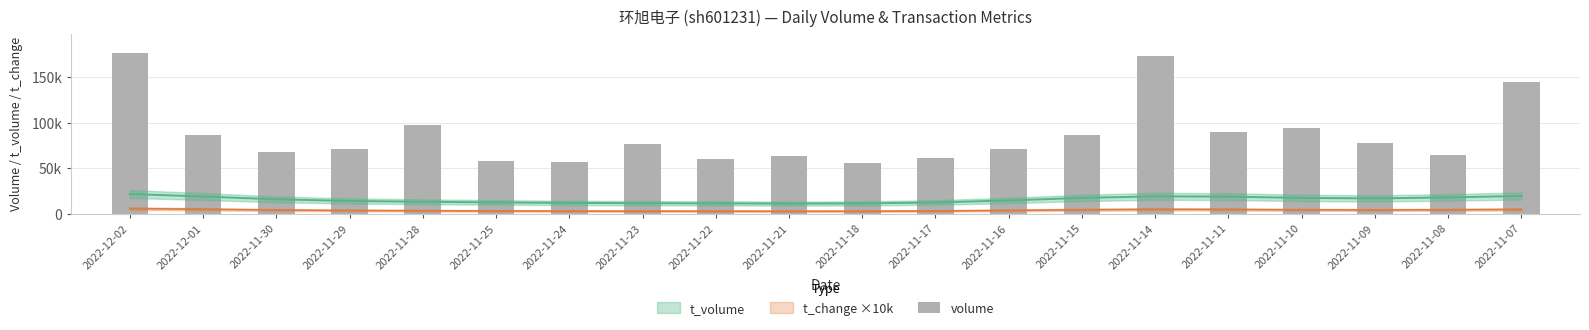

Does the chart contain stacked bars?

No